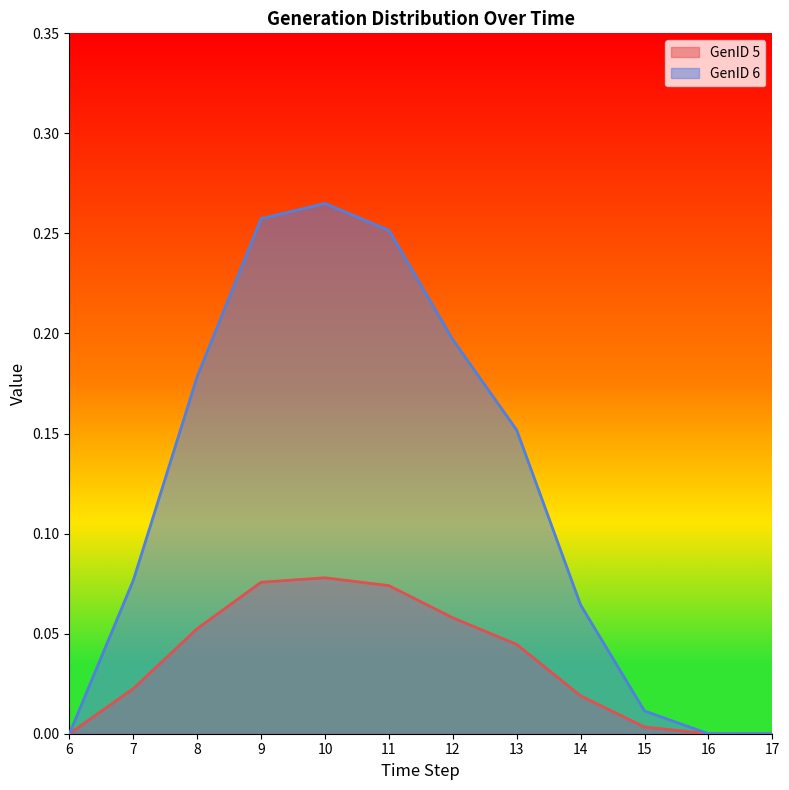

At 16, list the series in order from largest to smallest.

GenID 6, GenID 5